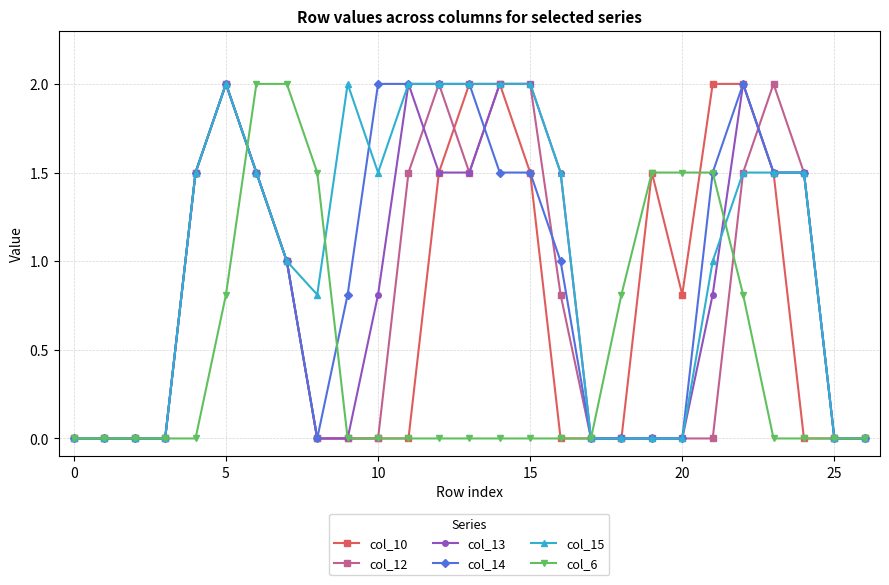

What is the value of the col_13 point at the 8th from the left?

1.0